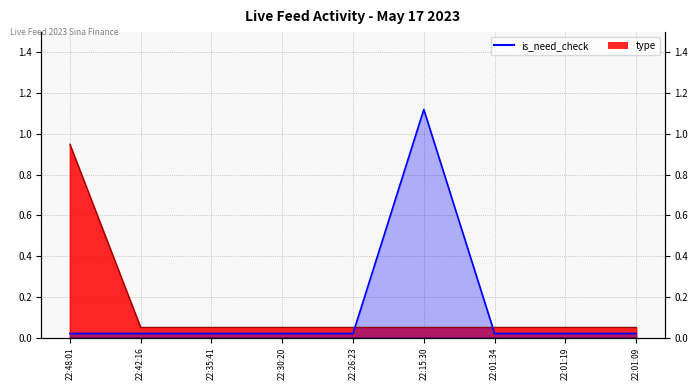

Where do is_need_check and type first cross each other?

22:26:23 and 22:15:30